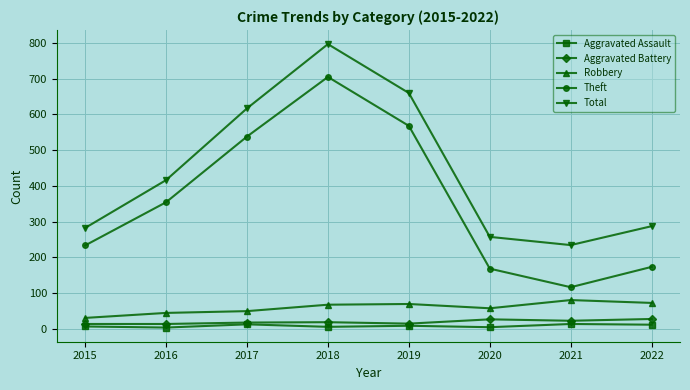

True or false: Total has a value of 797 at 2018.

True